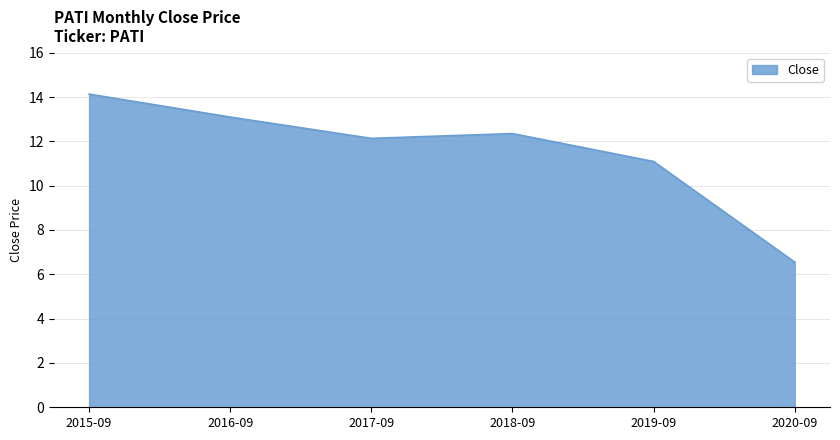

What position from the left is 2016-09?

2